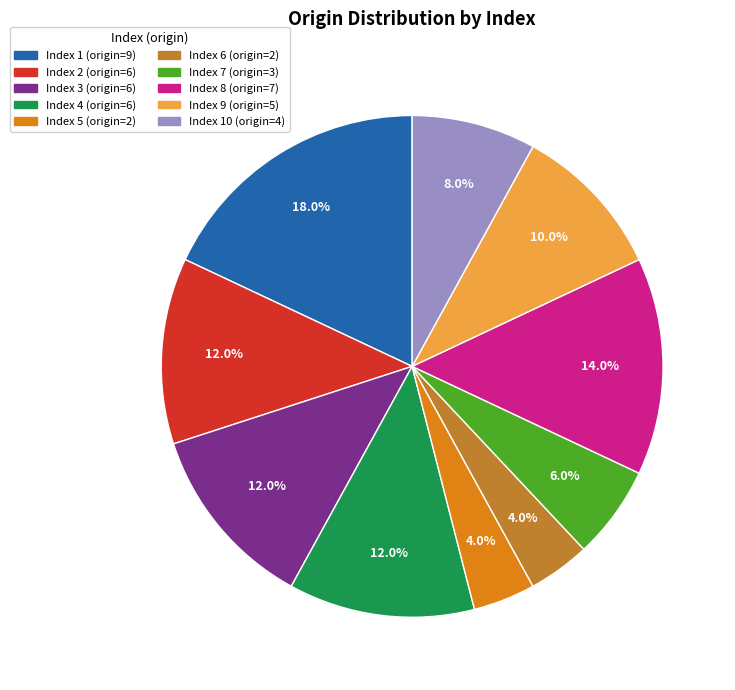

Does any single category account for the majority?

No